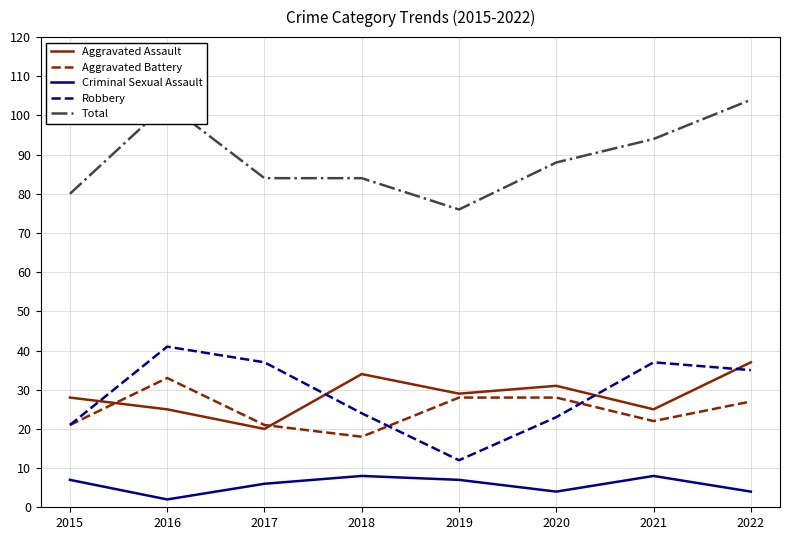

What is the spread (max minus min) of values at 2017?

78